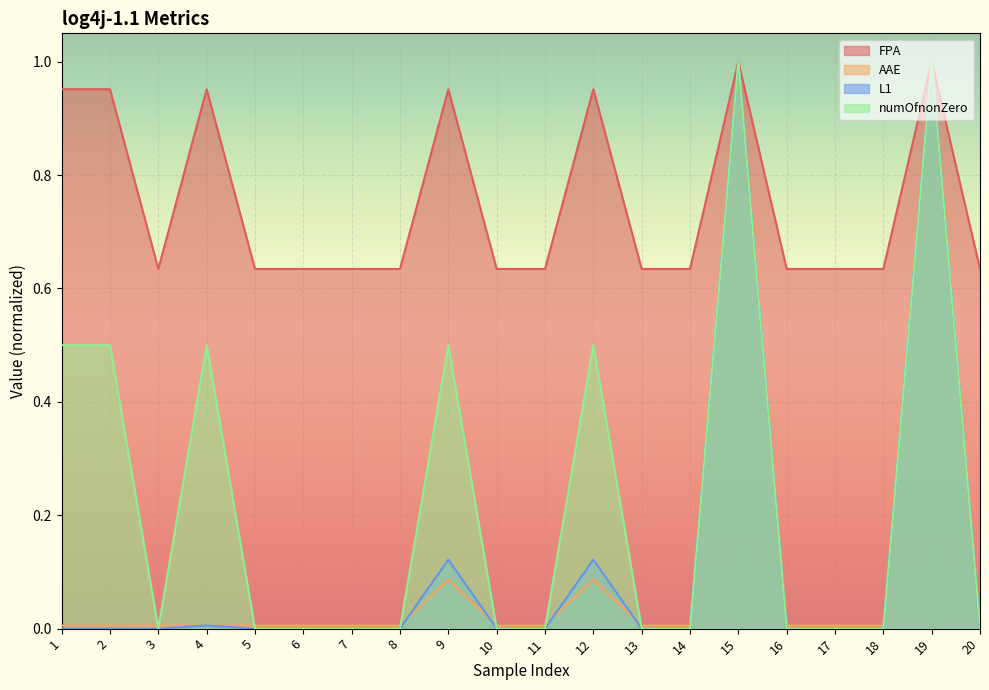

Which series changed the most between 1 and 7?

numOfnonZero